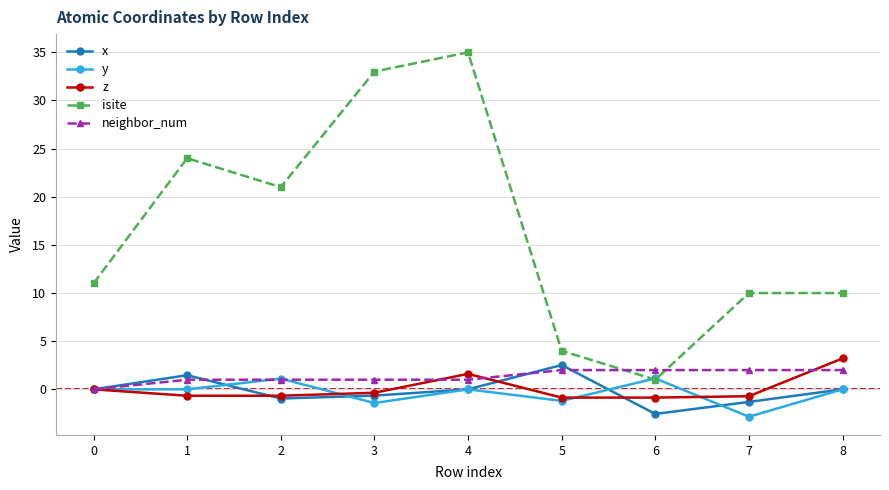

Which series changed the most between 4 and 6?

isite